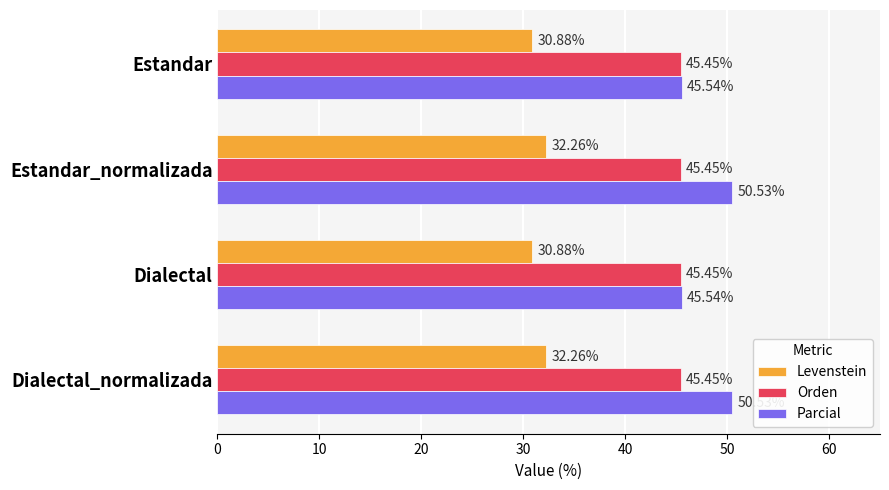

List the series in order of their overall mean, lowest first.

Levenstein, Orden, Parcial